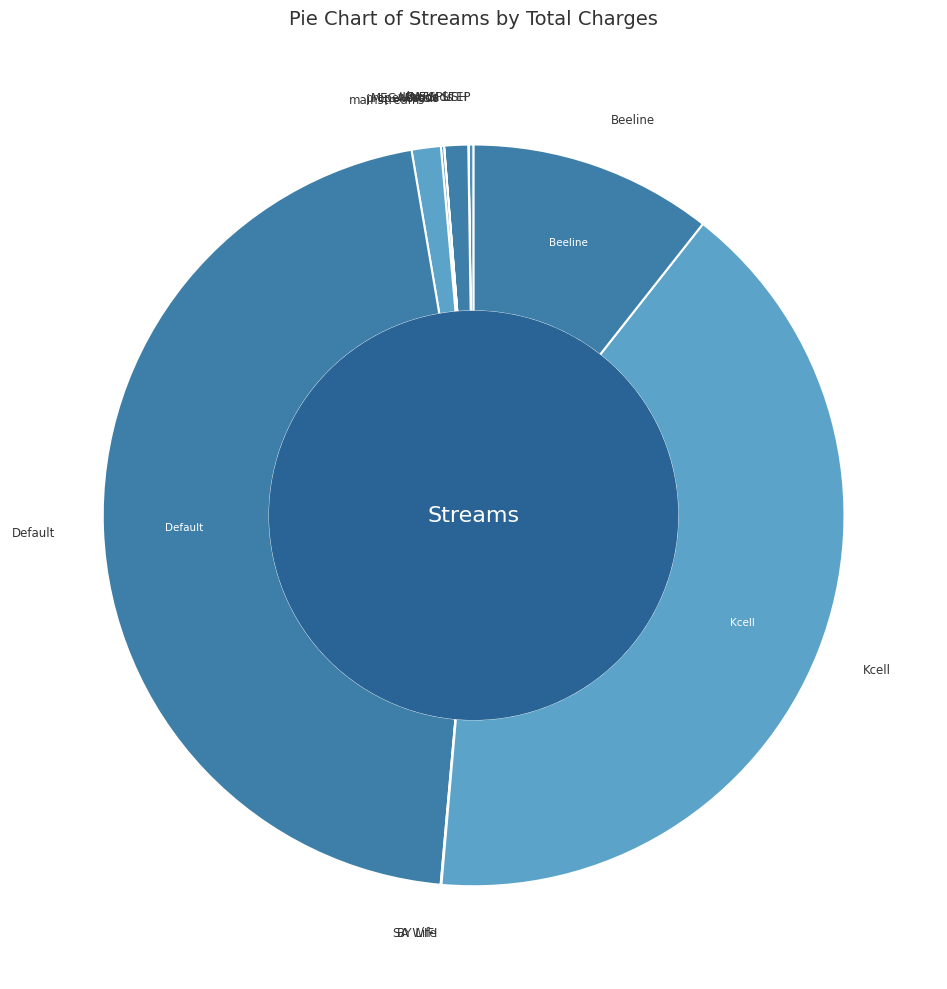

To the nearest percent, what is the average slice percentage?

8%